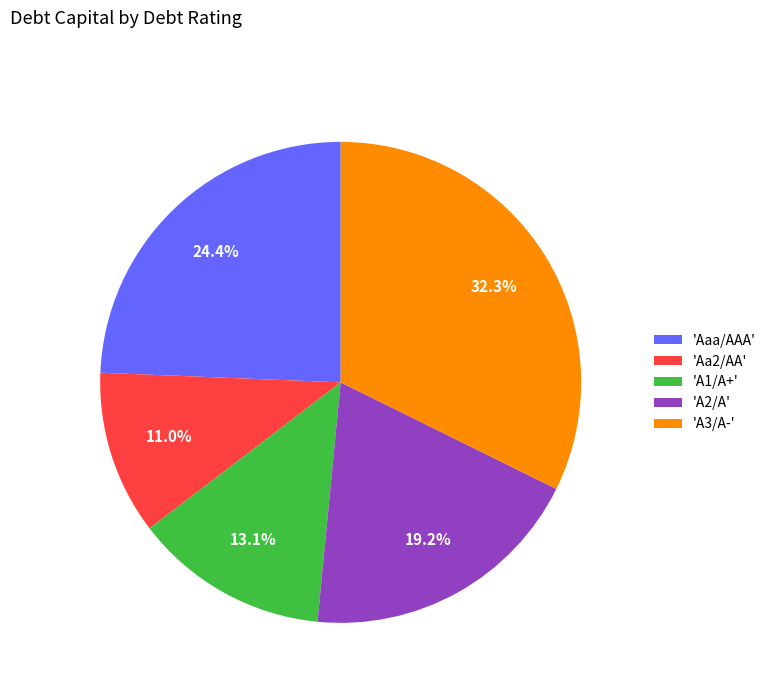

Which category has the biggest portion of the pie?

'A3/A-'